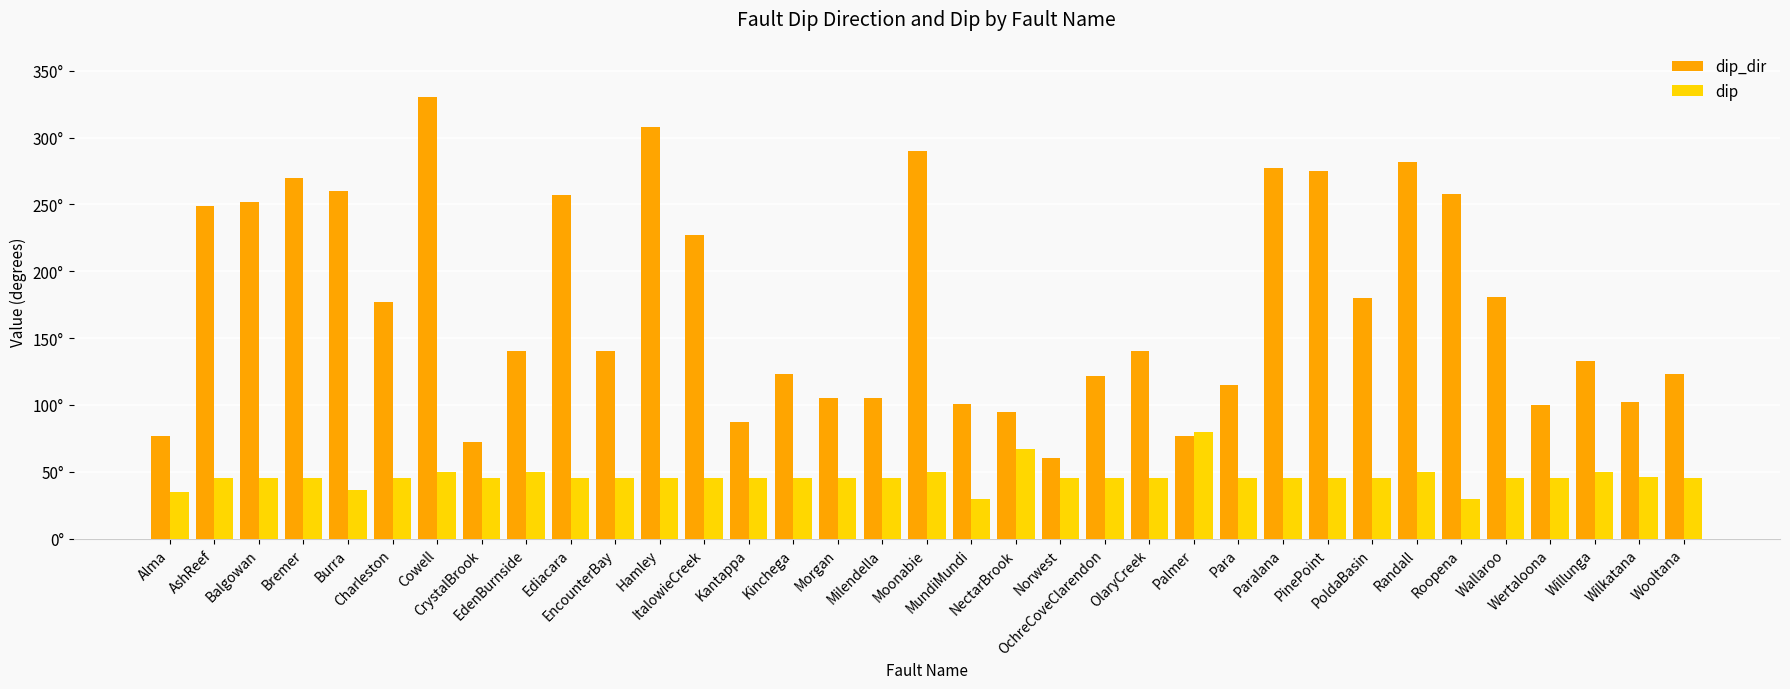

Are the bars grouped side by side (vs. stacked)?

Yes